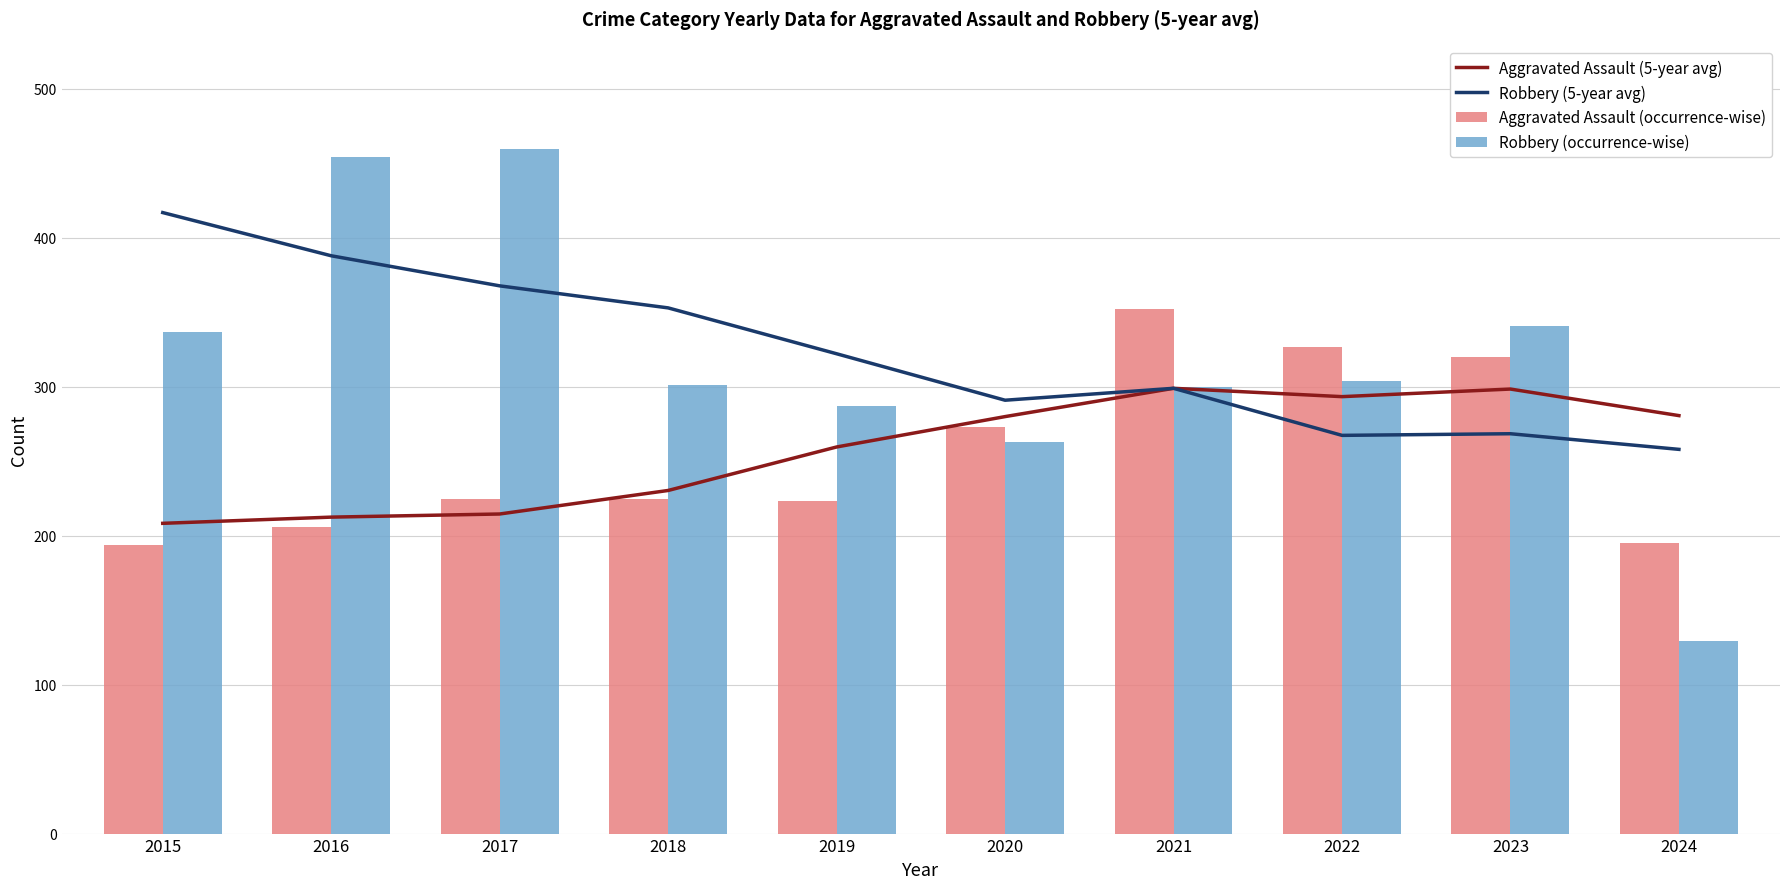

What is the sum of all Robbery (5-year avg) values?

3231.9